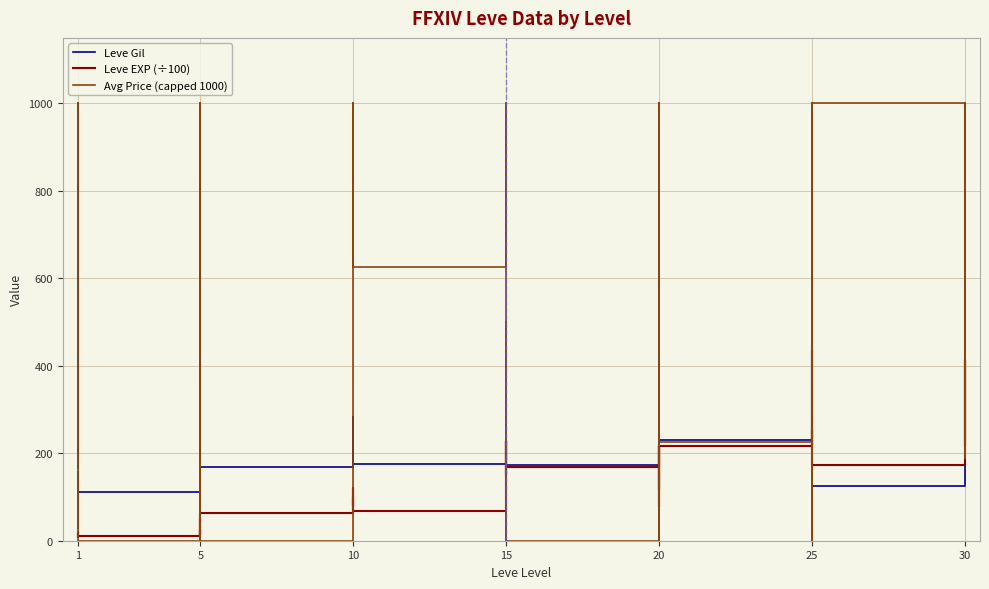

List the series in order of their peak value, lowest first.

Leve EXP (÷100), Leve Gil, Avg Price (capped 1000)